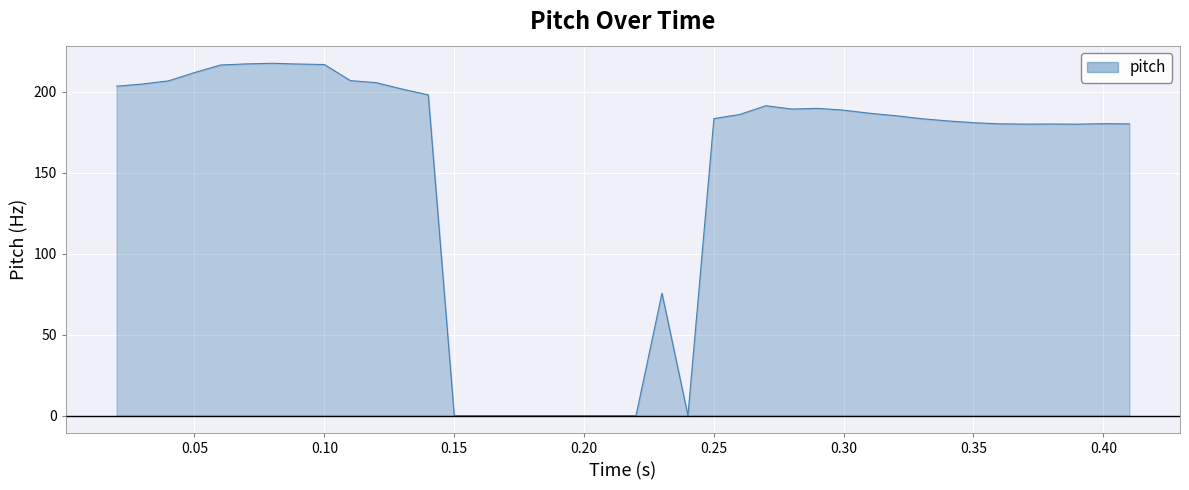

What is the maximum value shown in the chart?

217.5